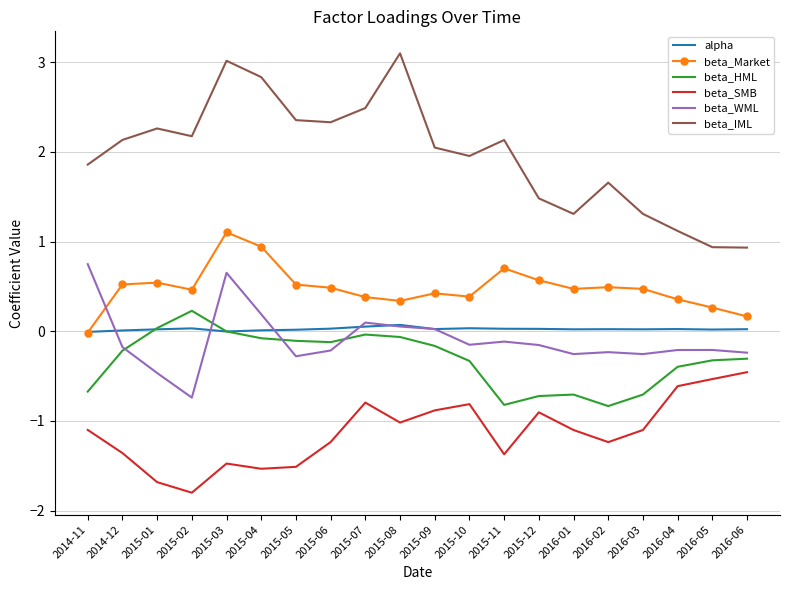

Where is the first local maximum for beta_HML?

2015-02